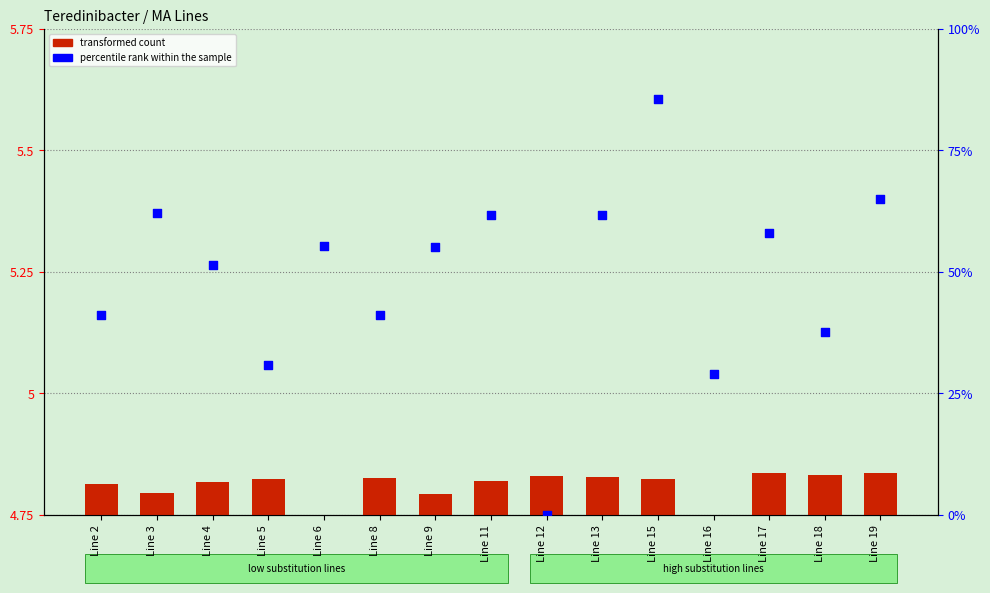

Which series has the largest total across all categories?

percentile rank within the sample